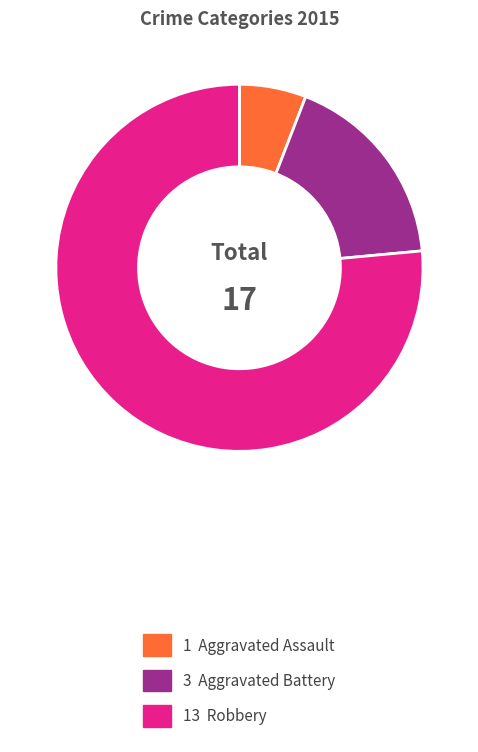

Which slice is the largest?

Robbery